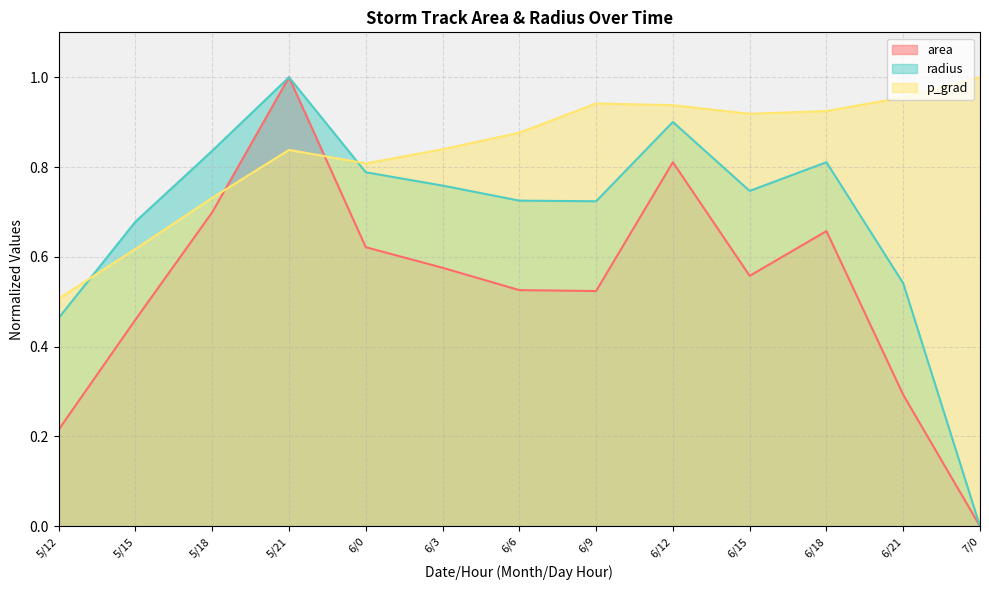

What position from the left is 6/9?

8